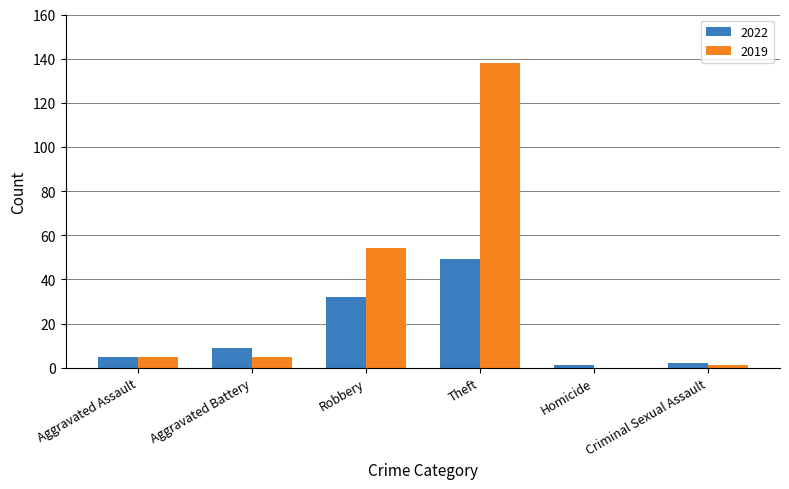

Which category has the highest value across all series?

Theft